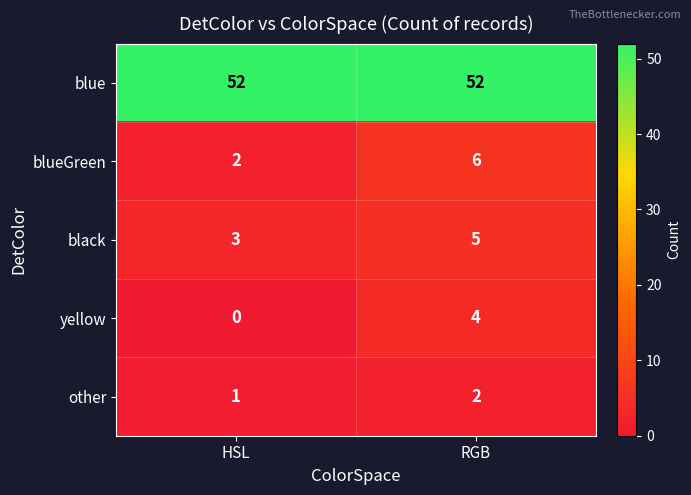

Which series has the largest total across all categories?

blue